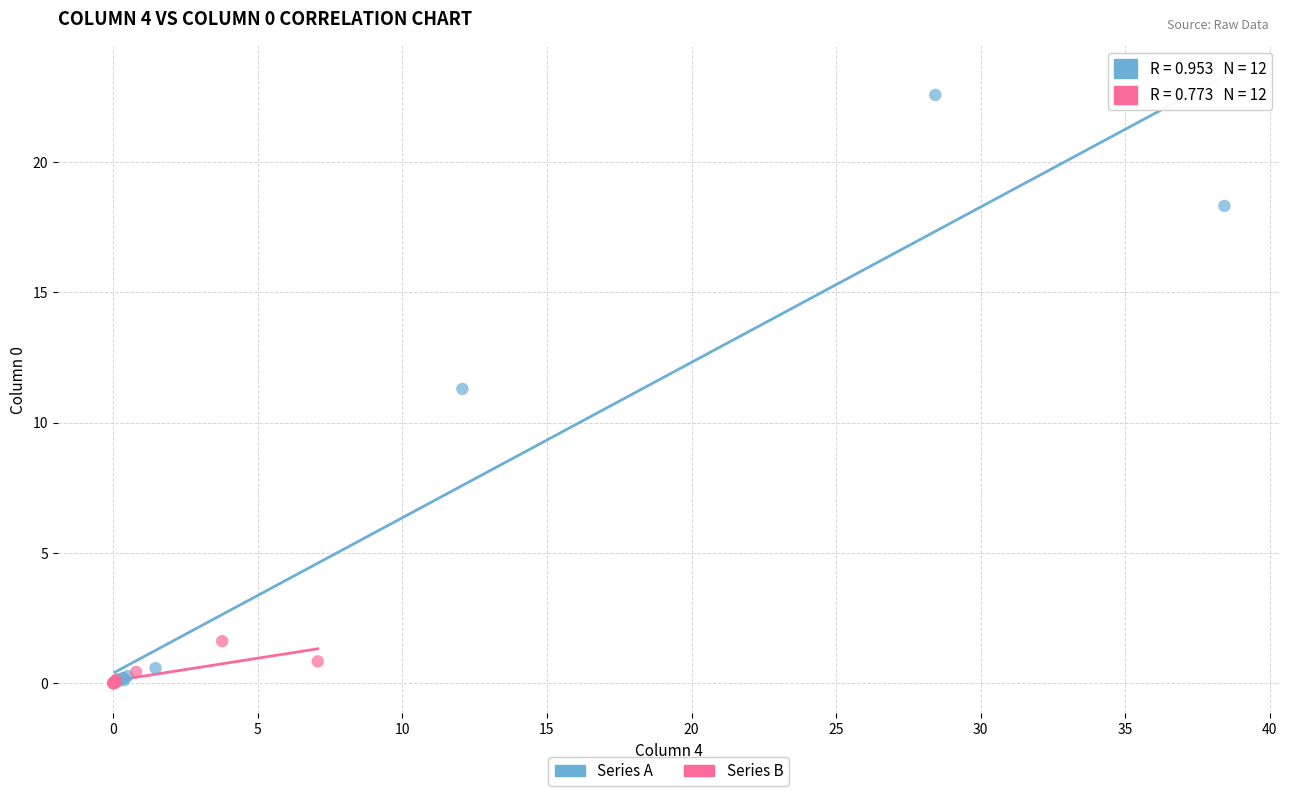

Which series has the largest Y range (max minus min)?

Series A